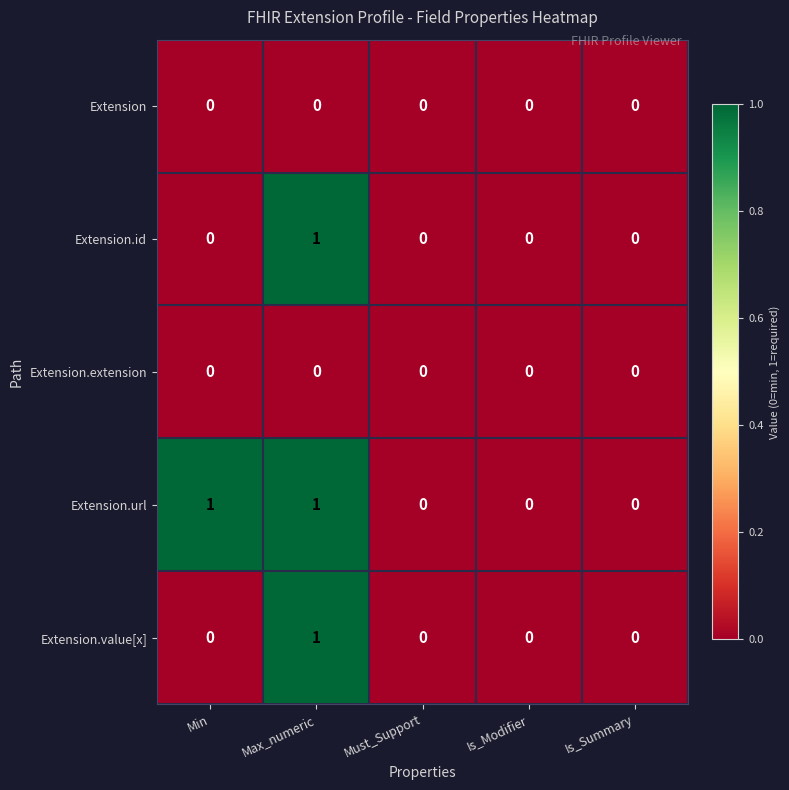

What is the greatest value displayed?

1